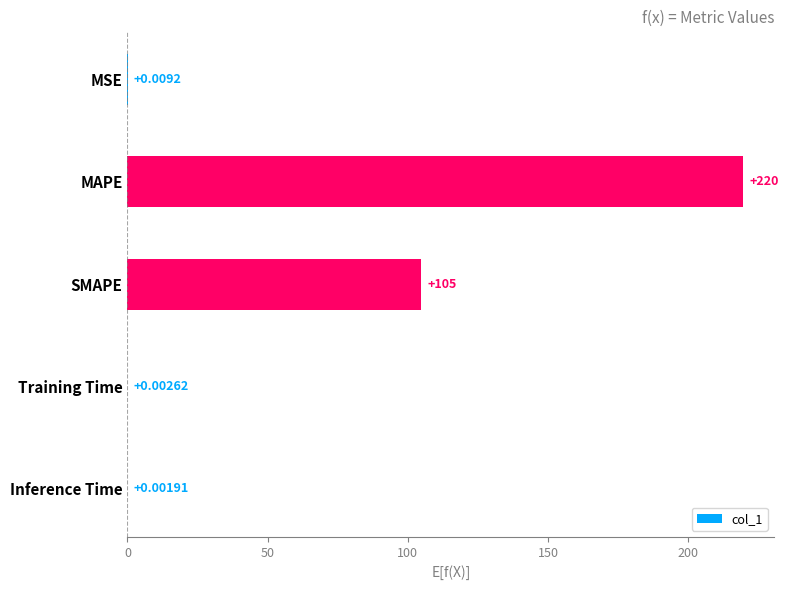

Which category has the highest value across all series?

MAPE